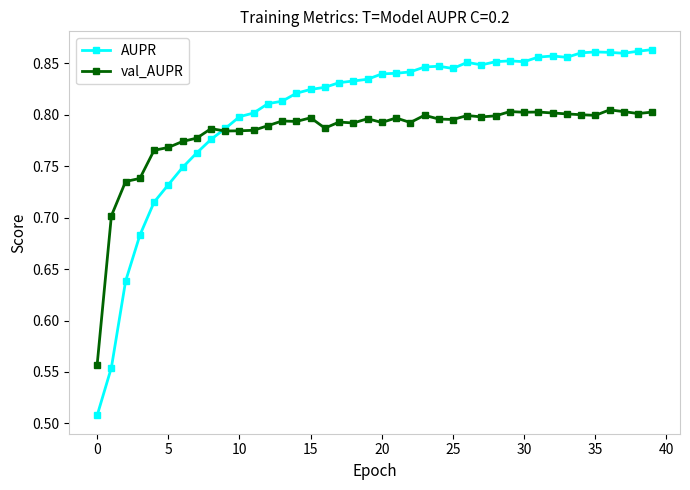

Which series has the largest total across all categories?

AUPR